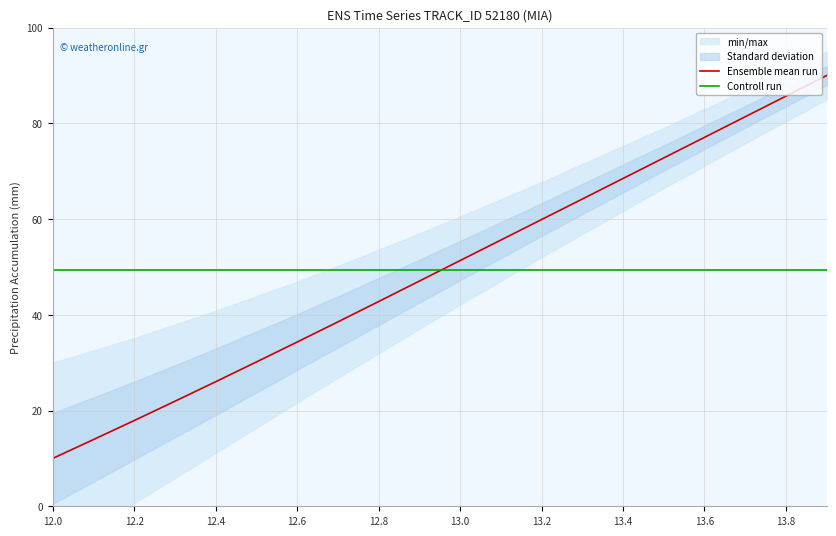

Is this an area chart (filled region under the line)?

No